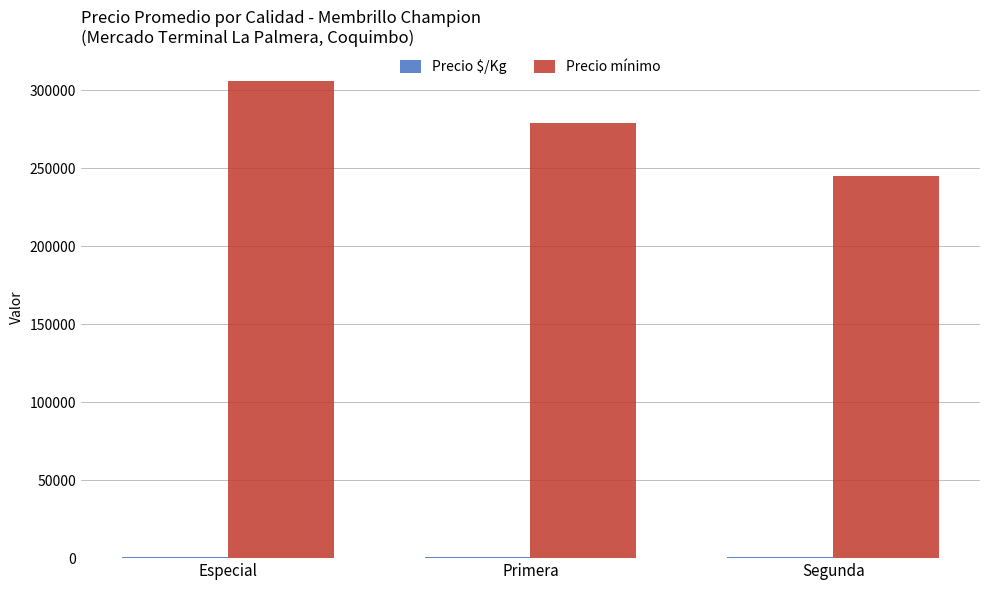

Which series has the largest total across all categories?

Precio mínimo